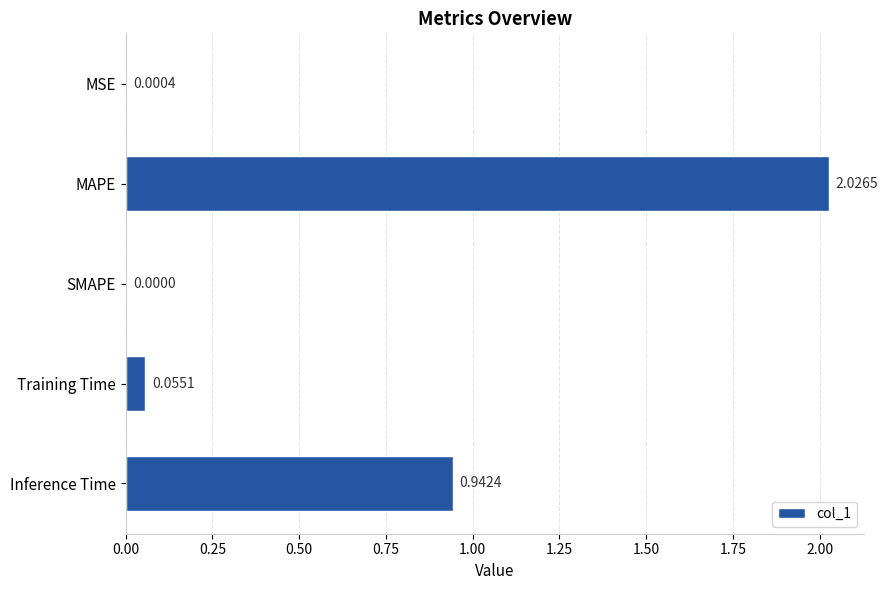

What is the sum of the values at MAPE and Inference Time?

3.0